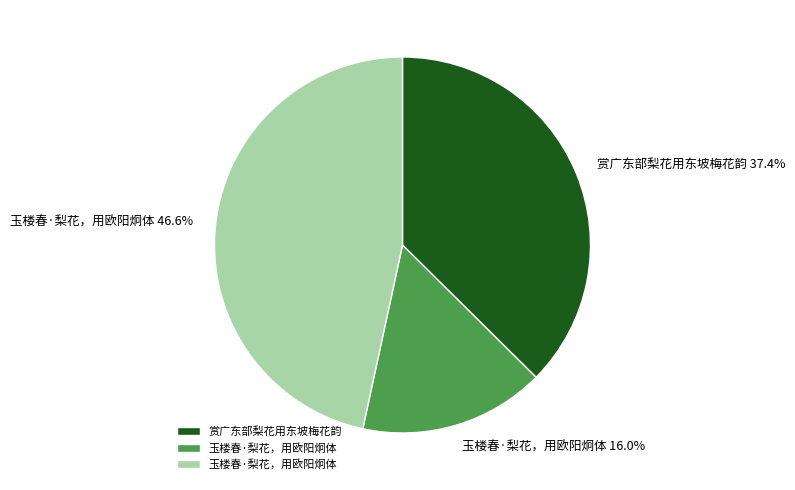

Is there any slice that represents more than half of the pie?

No